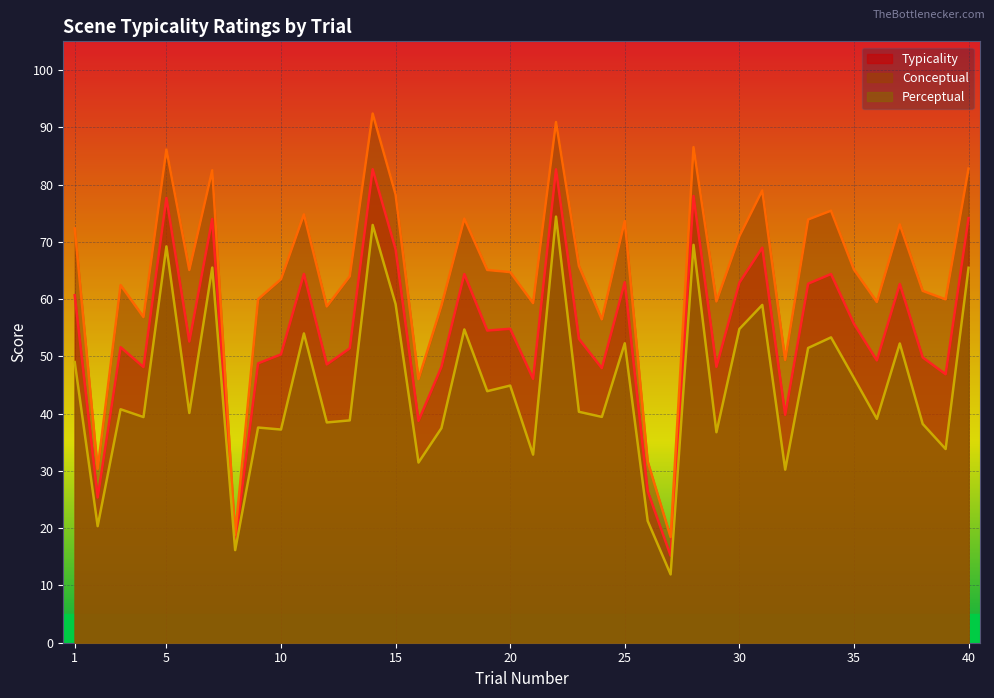

How many data points in conceptual are less than 65?

20